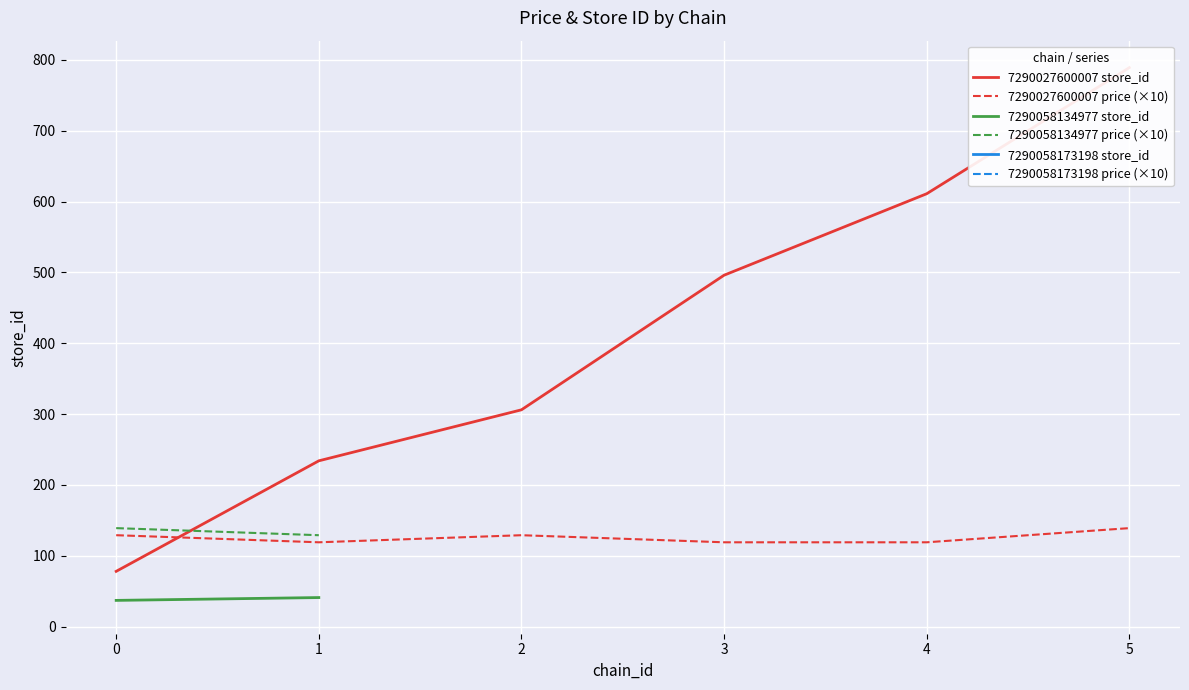

What is the highest value of the 7290027600007 price (×10) series?

139